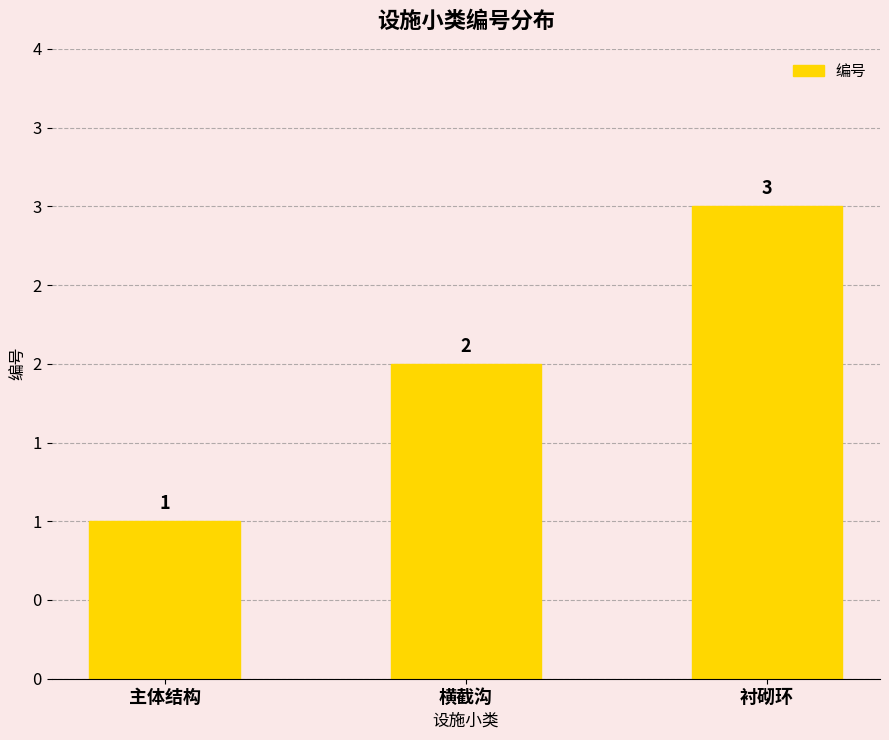

Reading left to right, what are all the values shown in this chart?

1	2	3